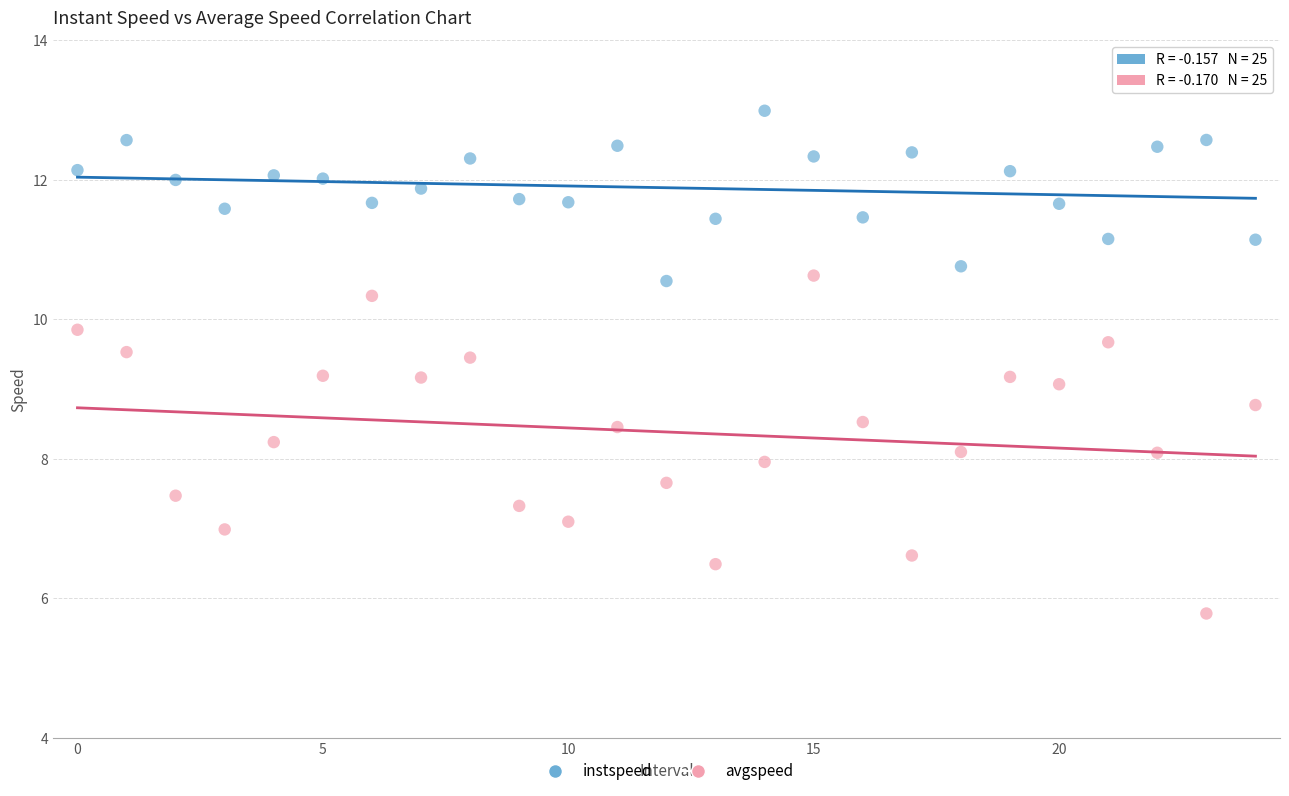

Which series reaches the maximum Y coordinate?

instspeed